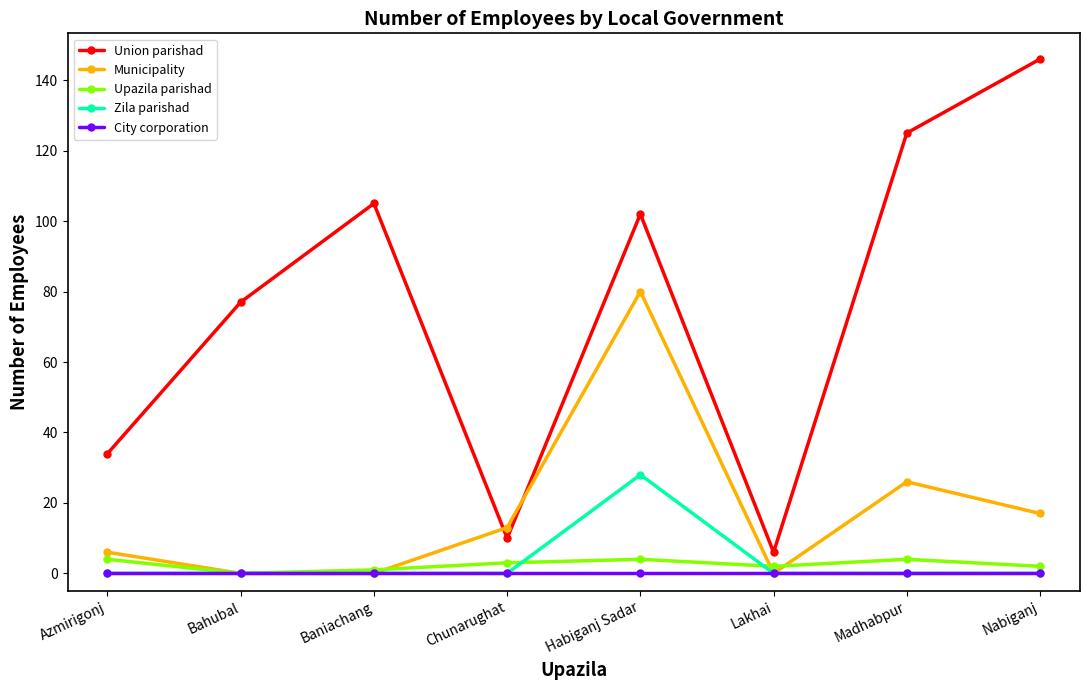

Count the number of data series in this chart.

5